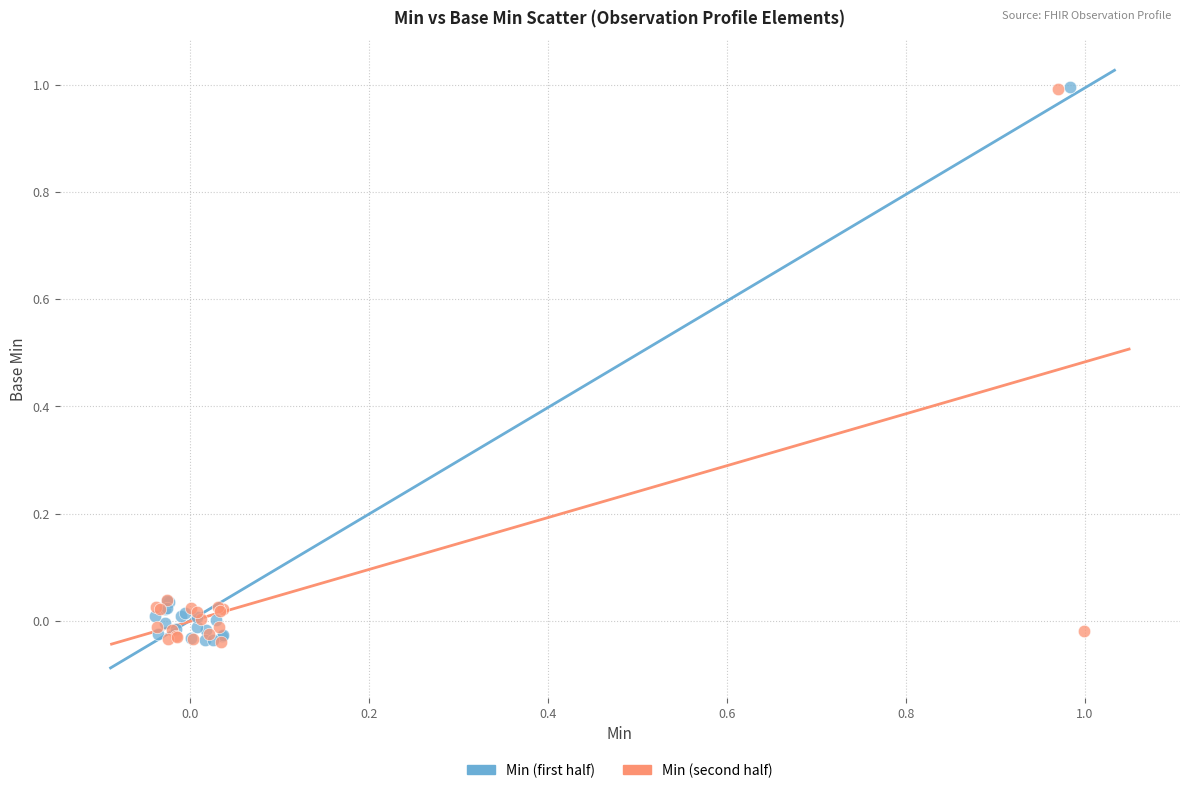

What are all the series names shown in the legend?

Min (first half), Min (second half)